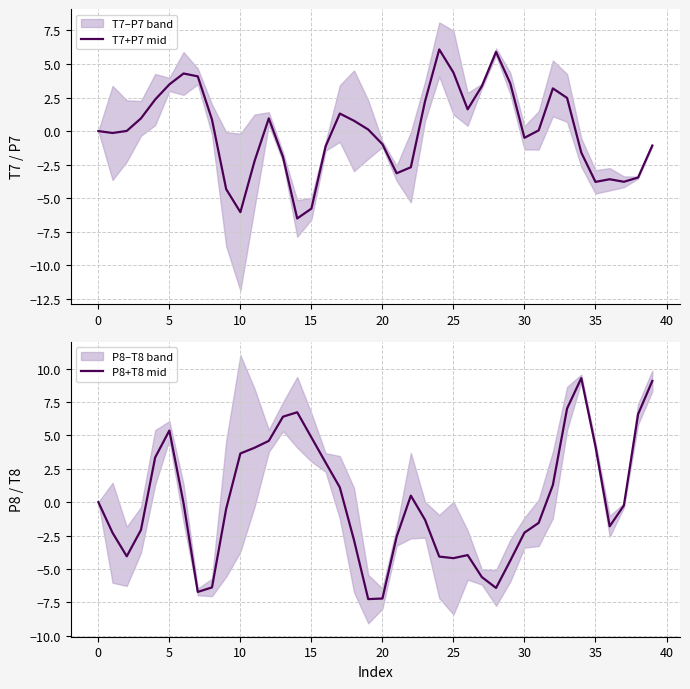

How many intersections are there between T7+P7 mid and P8+T8 mid?

7